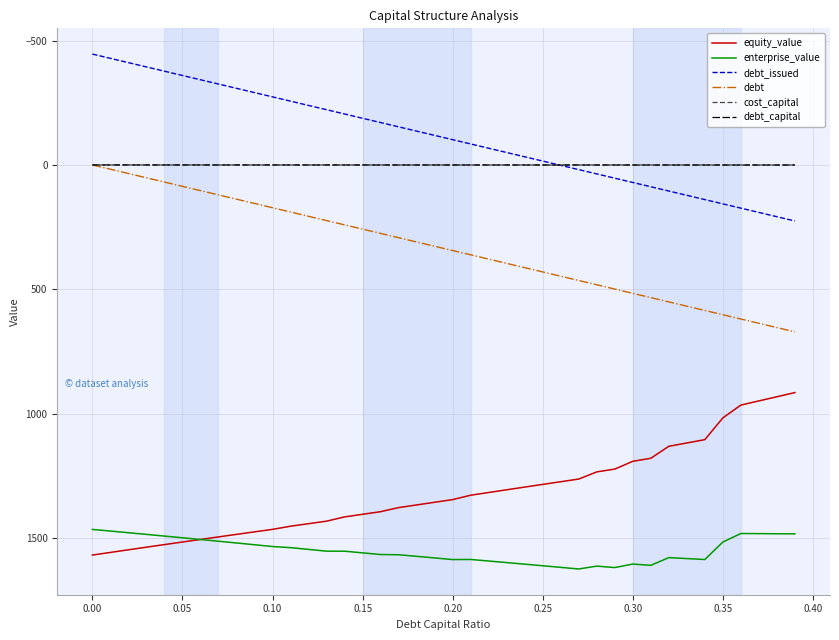

True or false: cost_capital and enterprise_value intersect in this chart.

False